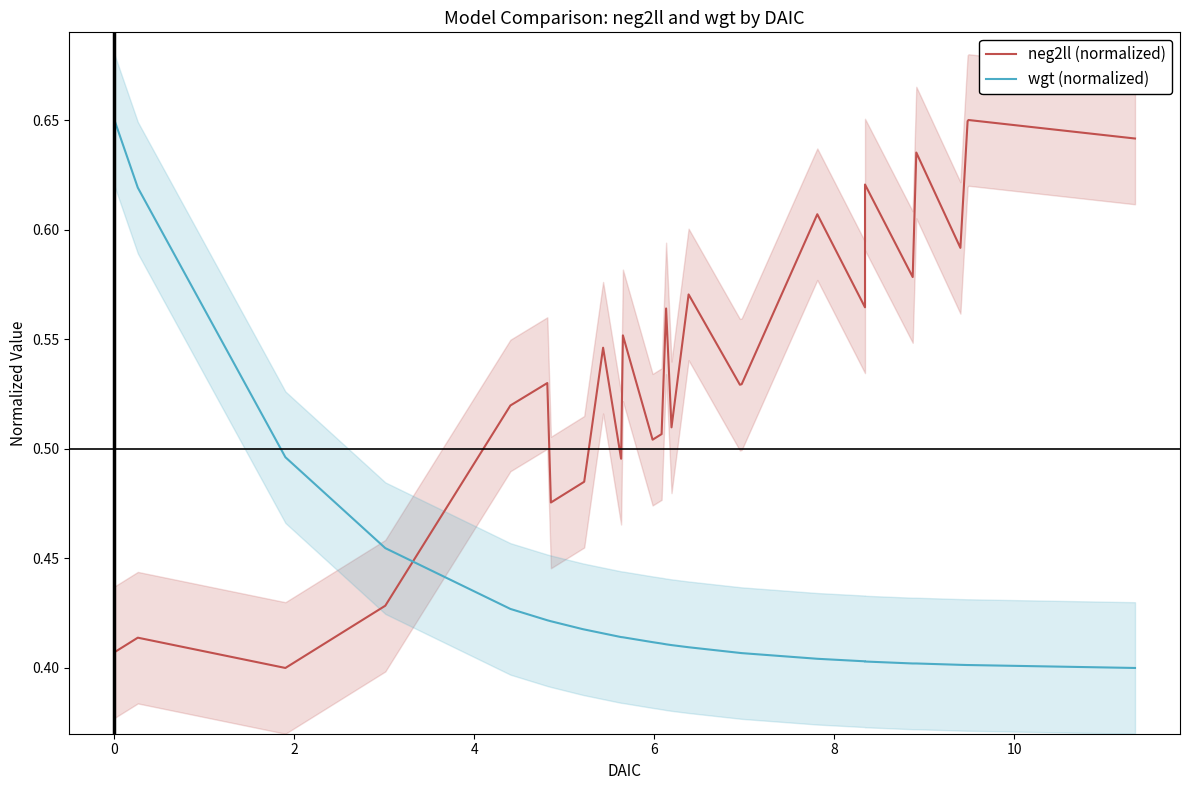

How many distinct data groups are displayed?

2